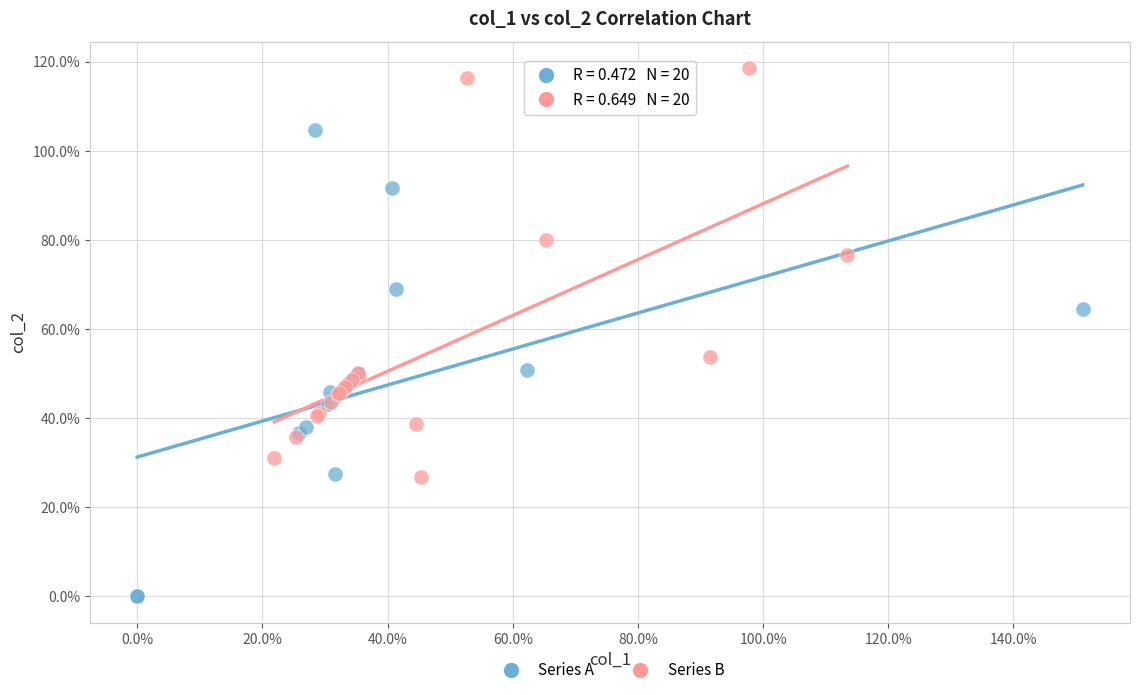

What are all the series names shown in the legend?

Series A, Series B